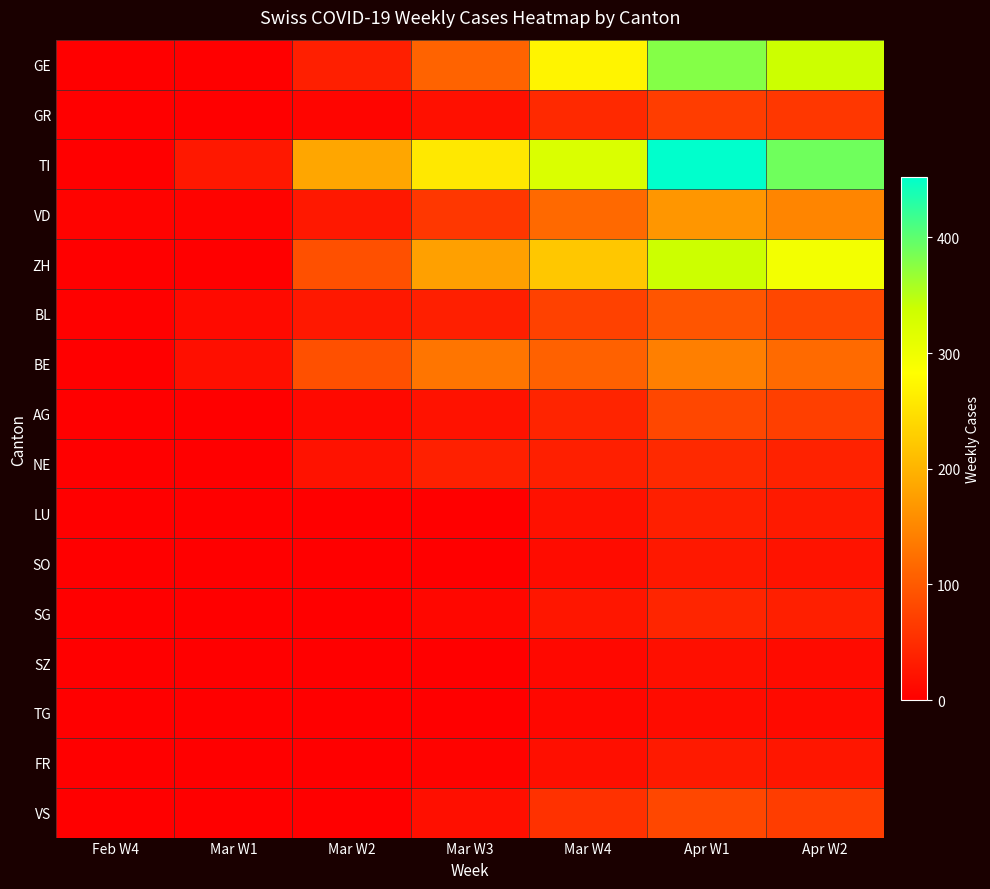

Between Feb W4 and Mar W4, which is larger?

Mar W4